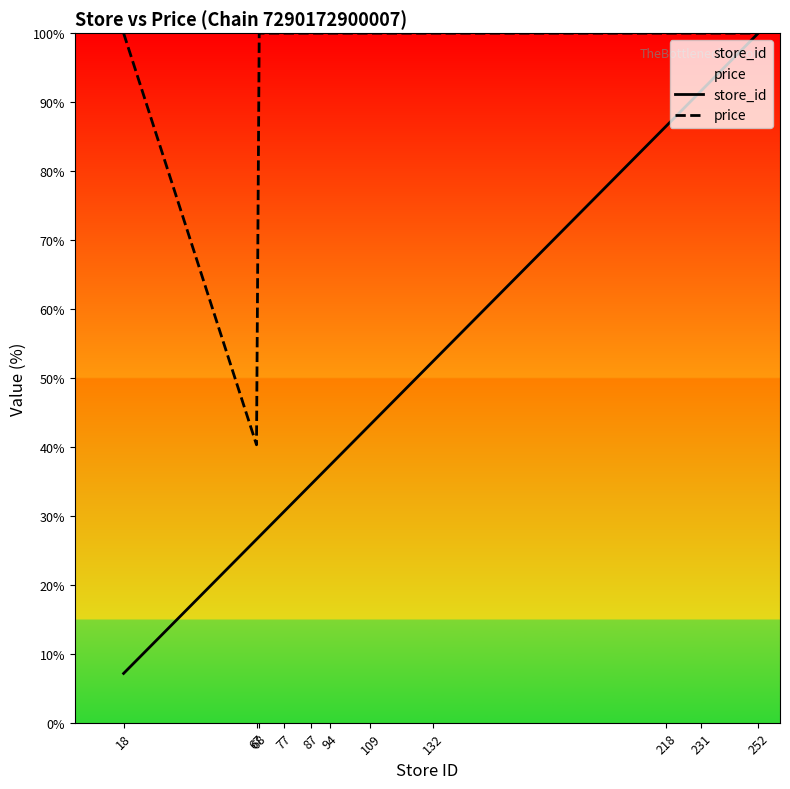

What are all the series names shown in the legend?

store_id, price